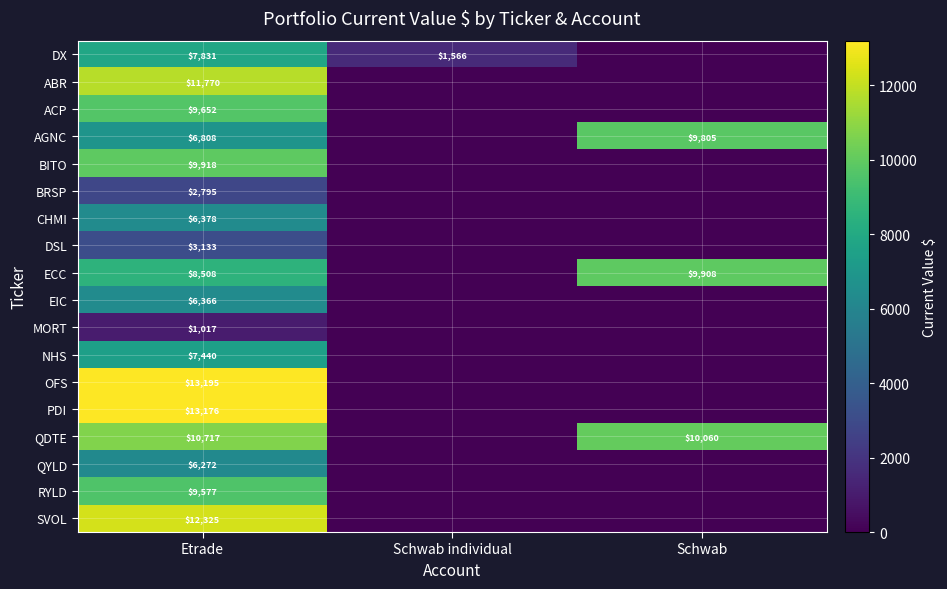

What is the total value across all series at Etrade?

146878